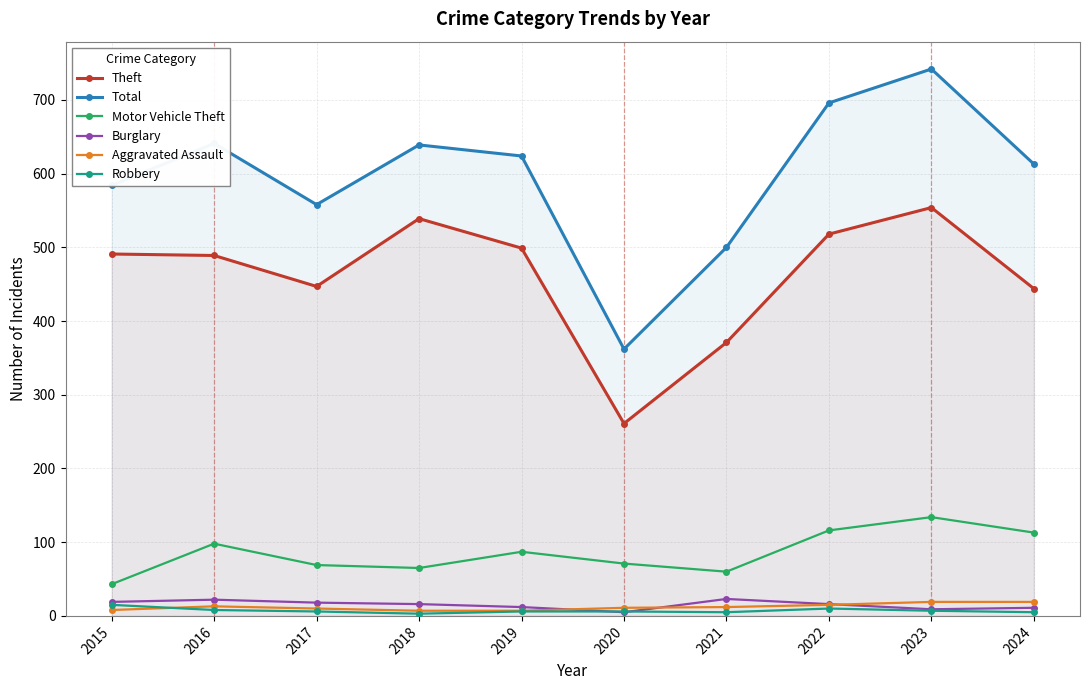

At which category does the chart reach its minimum across all series?

2018